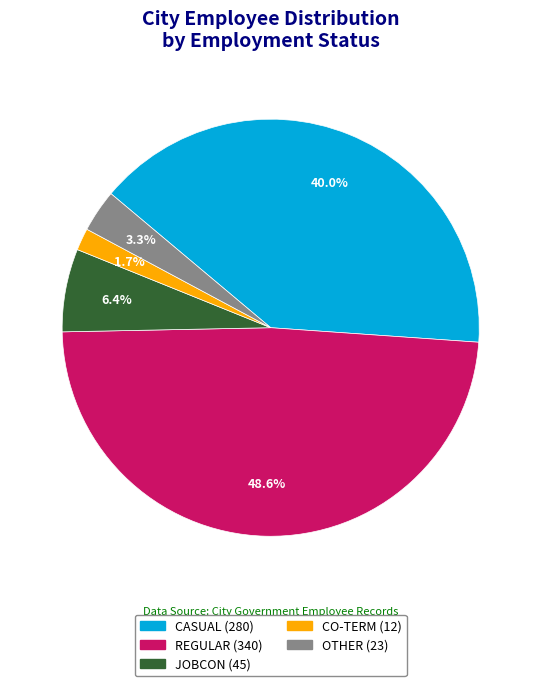

The CASUAL slice represents 40% of the pie. True or false?

True